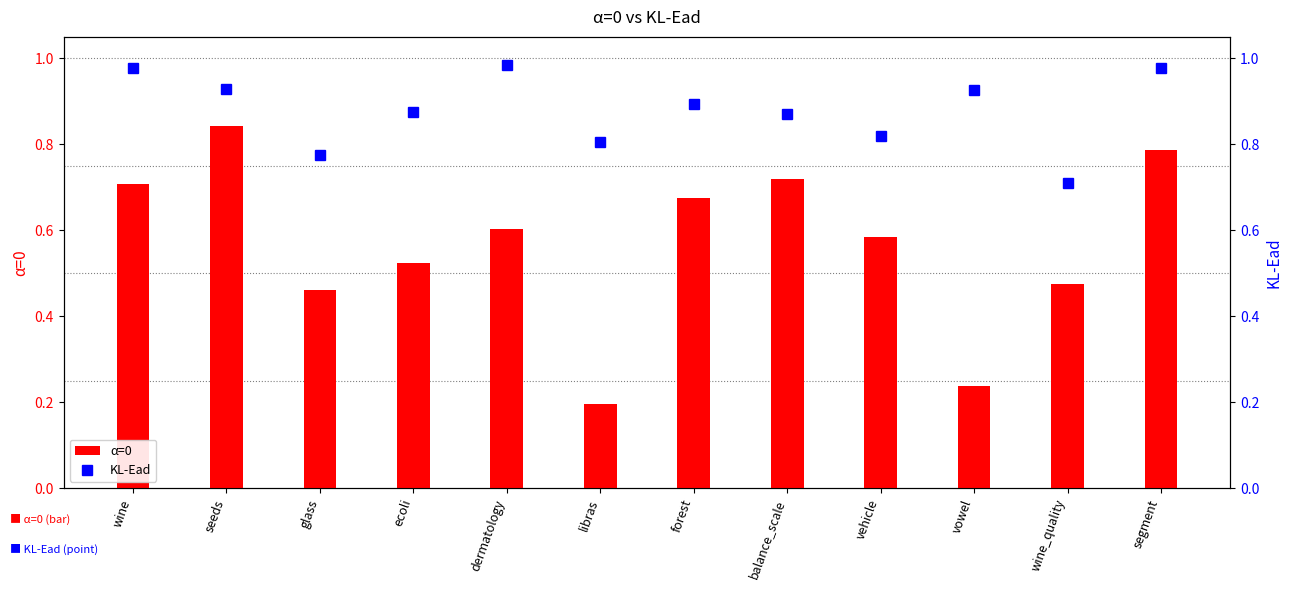

At forest, list the series in order from largest to smallest.

KL-Ead, α=0